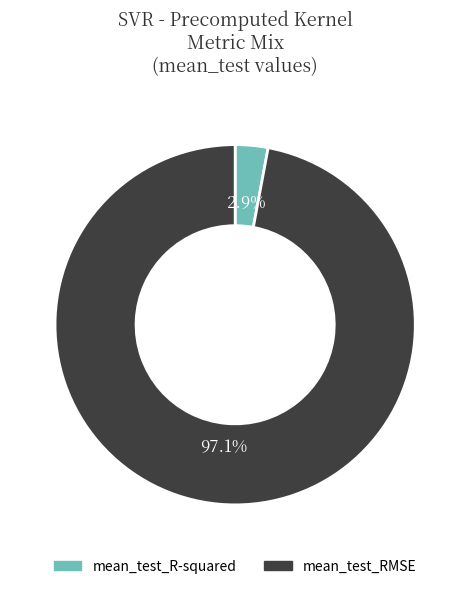

Rank the categories by value from lowest to highest.

mean_test_R-squared, mean_test_RMSE